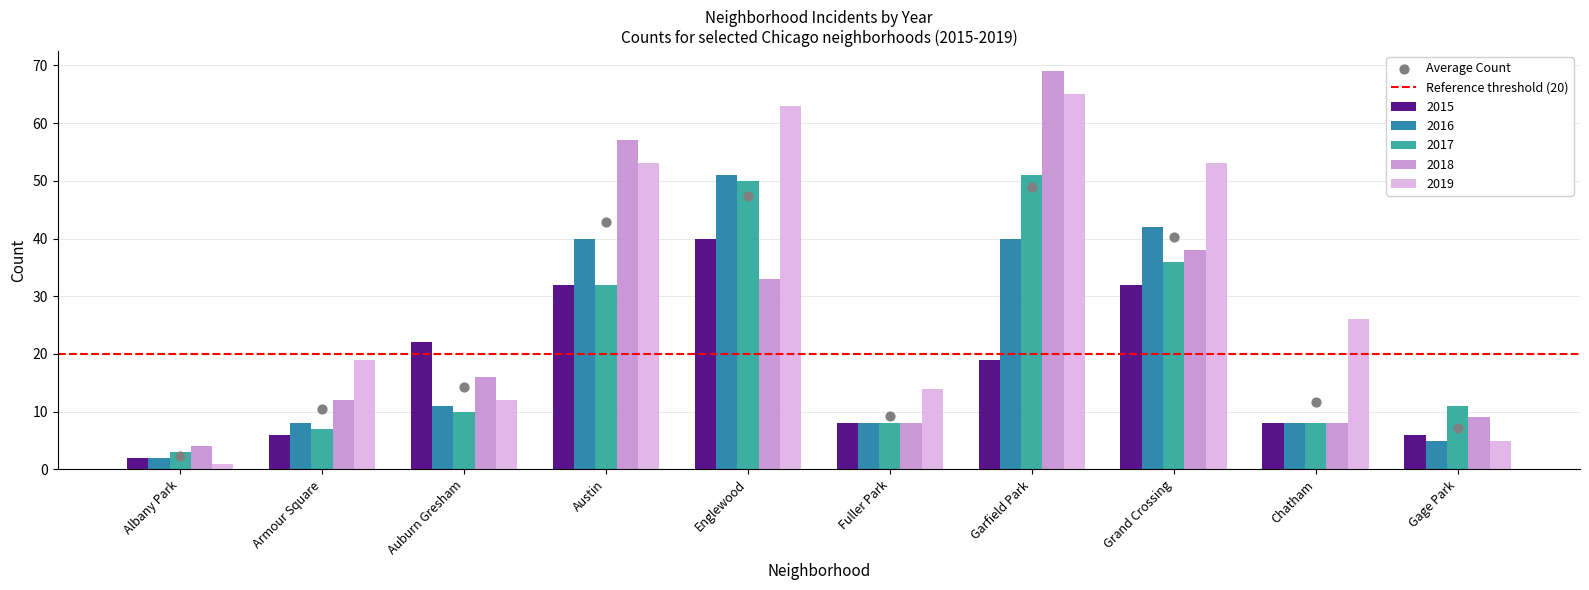

What are all the series names shown in the legend?

2015, 2016, 2017, 2018, 2019